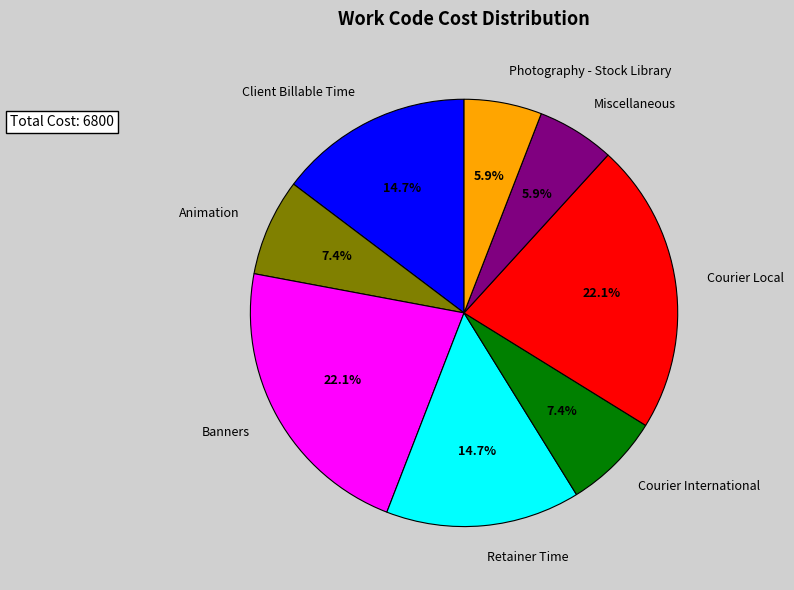

What is the ratio of the value at Retainer Time to the value at Banners?

0.7